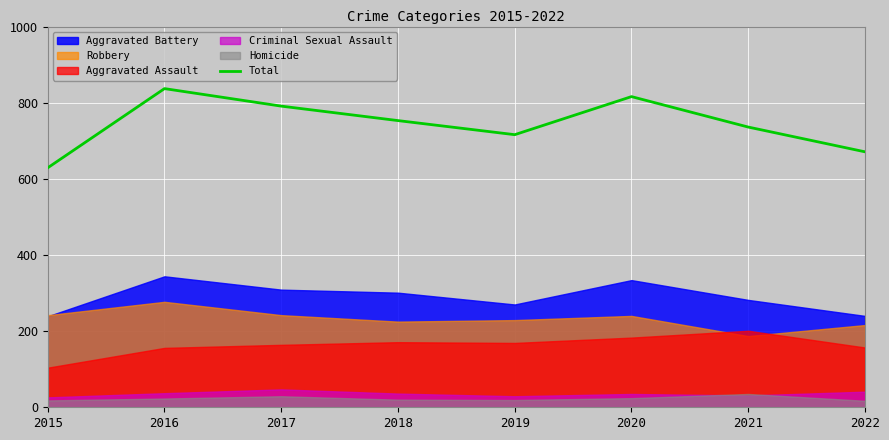

What is the greatest value displayed?

837